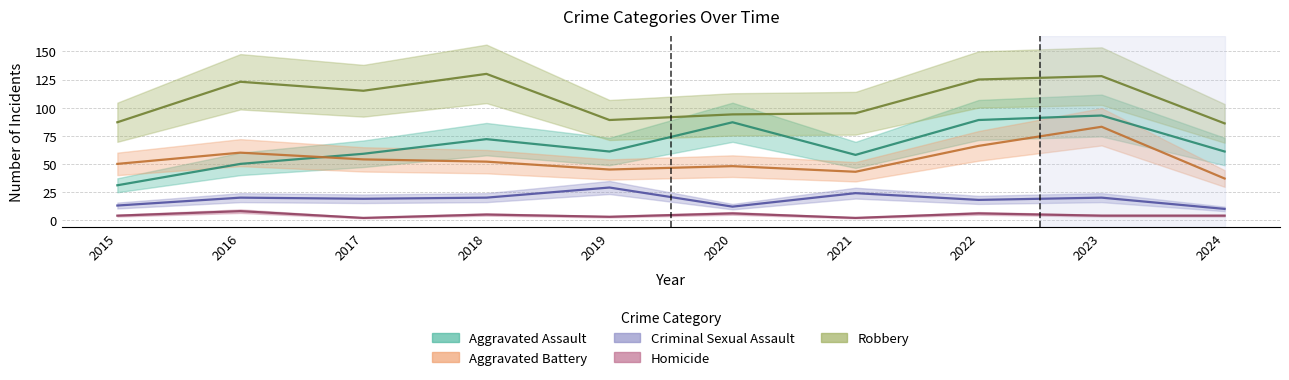

At how many categories does at least one series exceed 92?

7